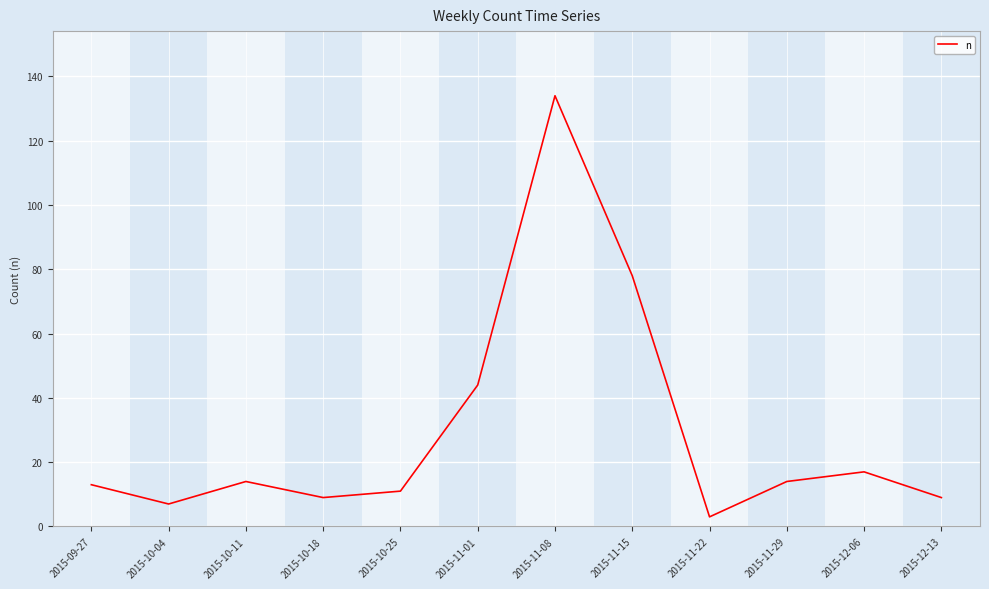

Approximately how many times larger is the value at 2015-12-06 compared to 2015-10-04?

2.4